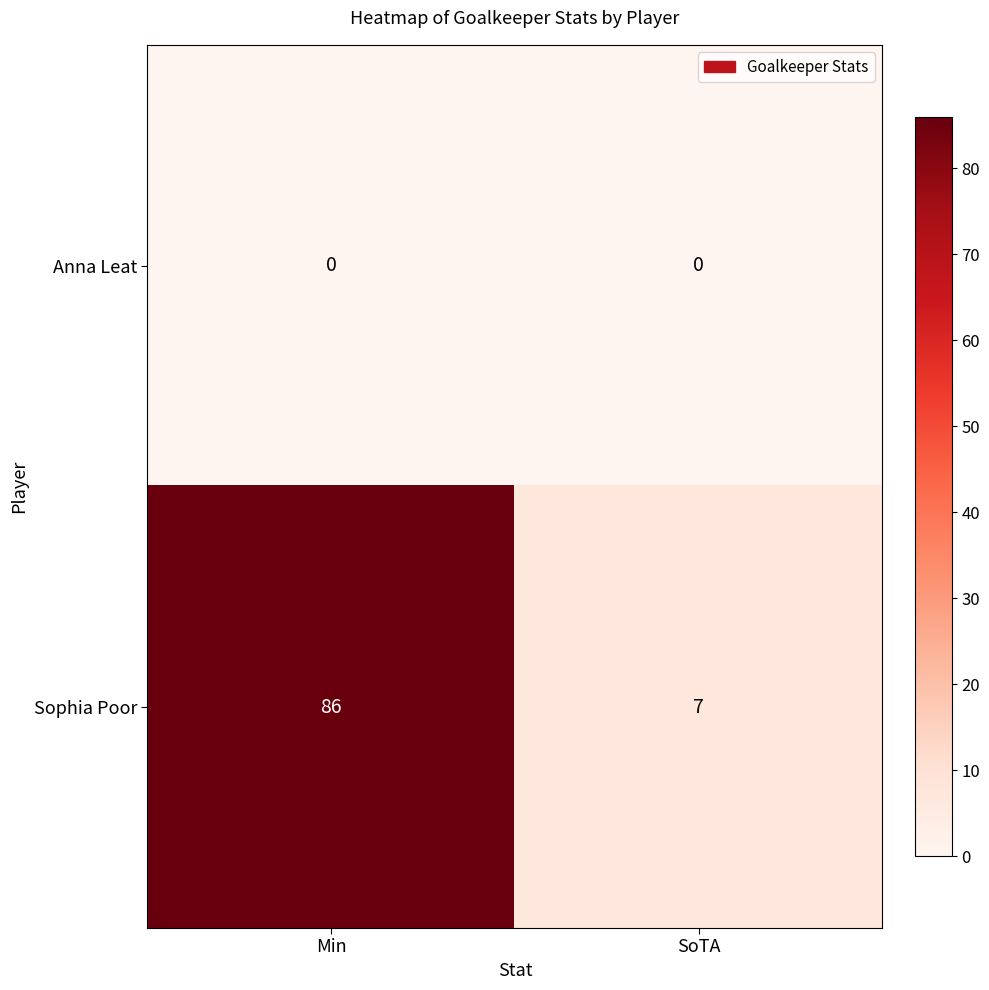

What is the difference between the highest and lowest values at Min?

86